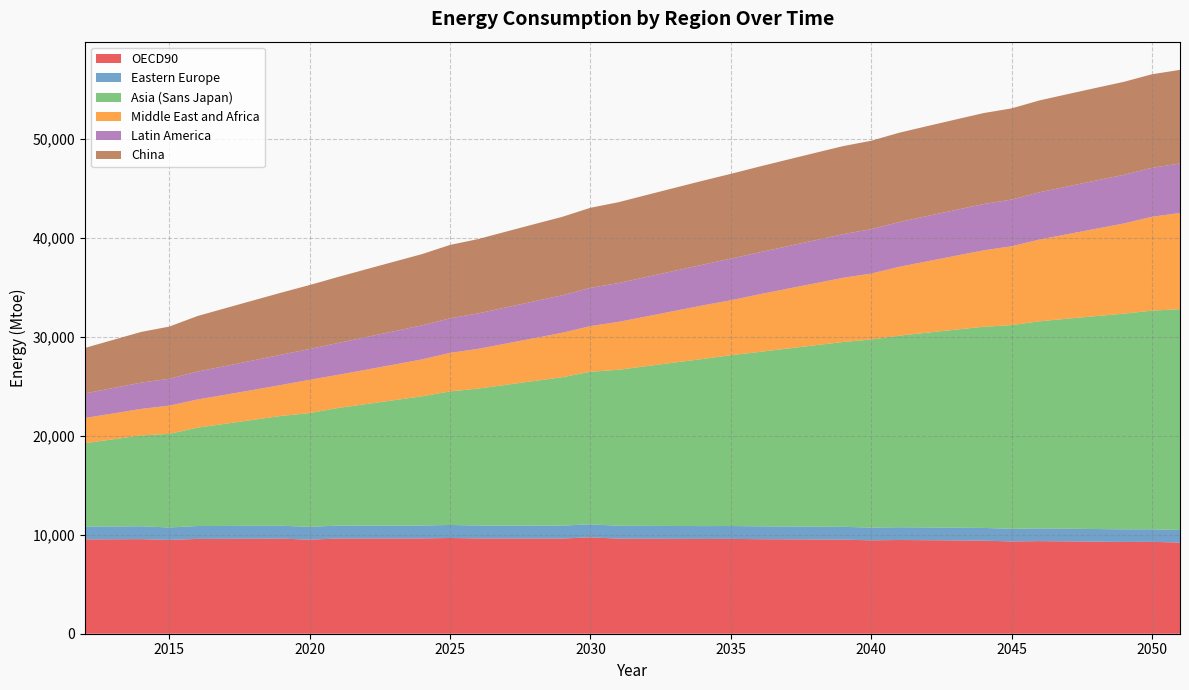

True or false: China and Latin America intersect in this chart.

False